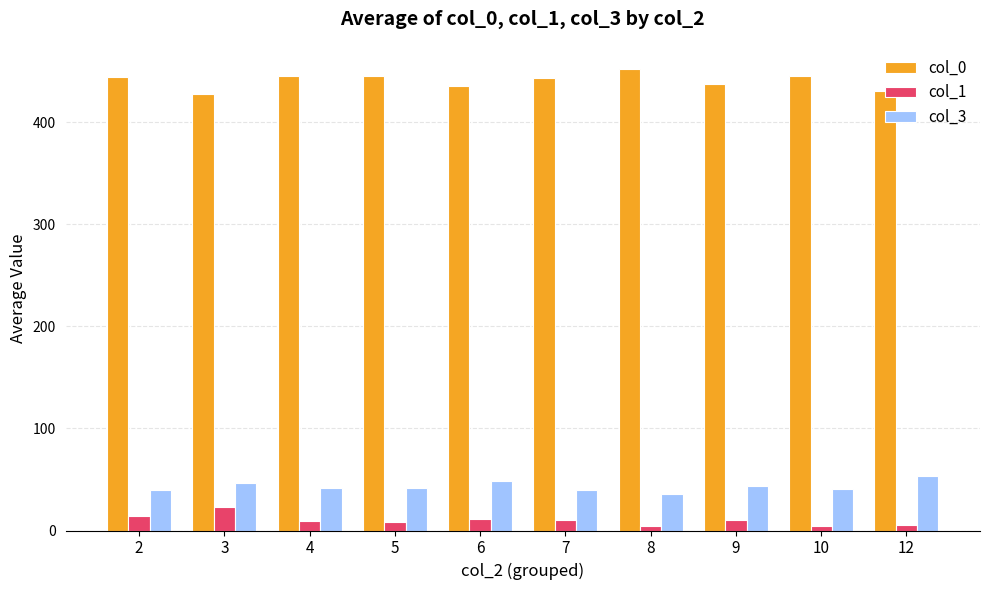

How many distinct data groups are displayed?

3